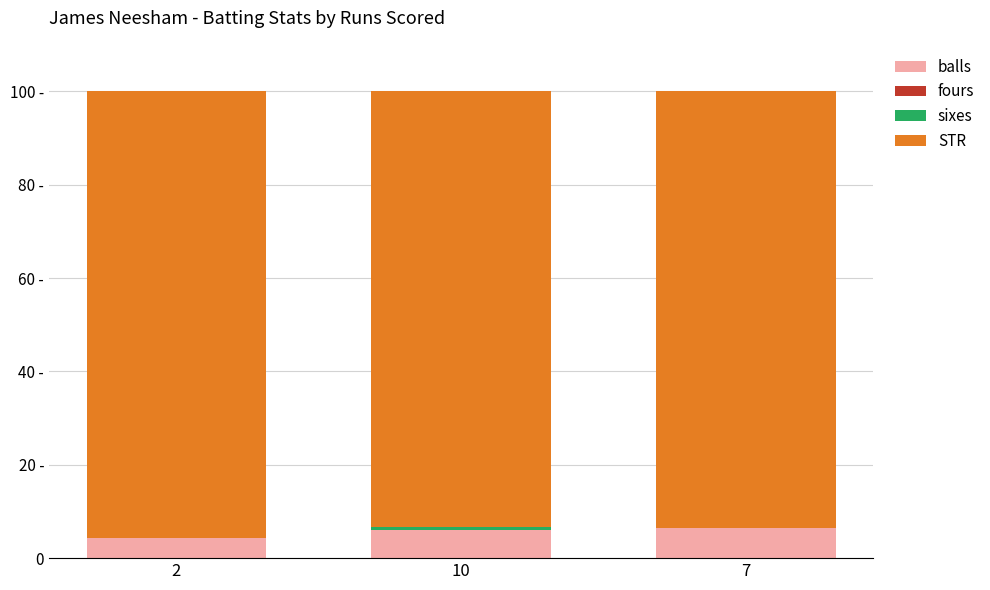

Where is STR nearest to the value 94?

7